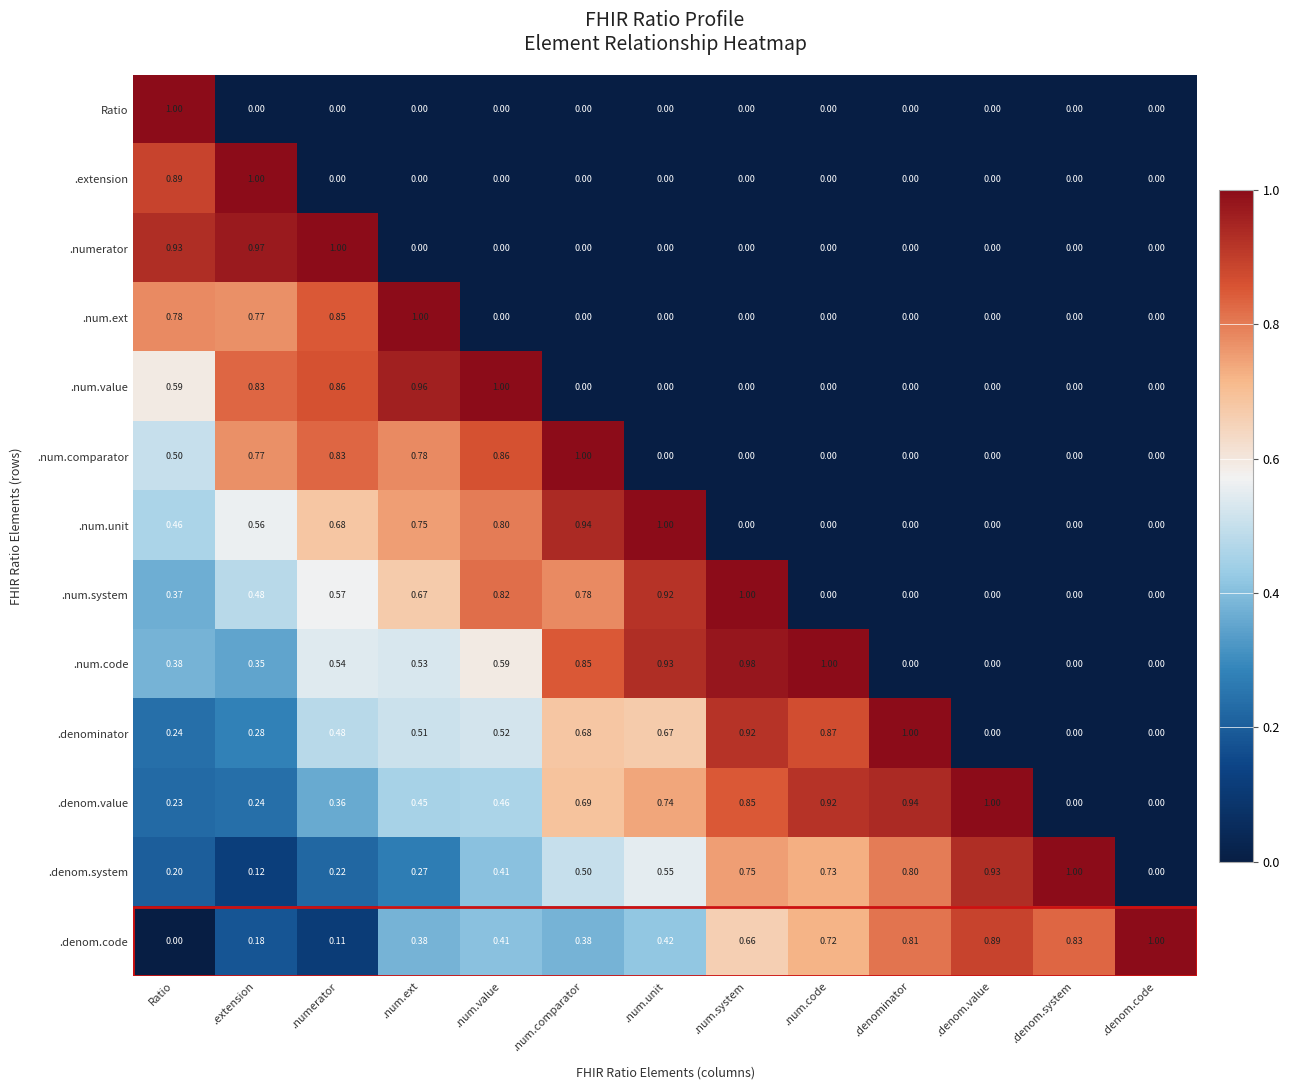

At which category is the sum across all series the highest?

Ratio